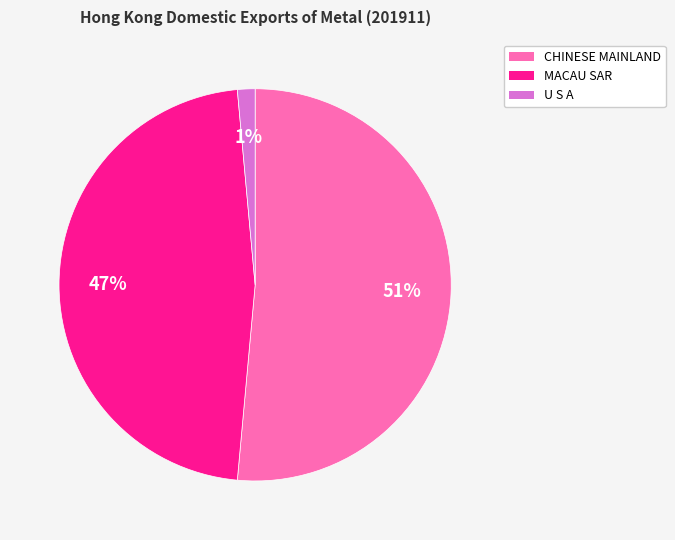

Does any single category account for the majority?

Yes